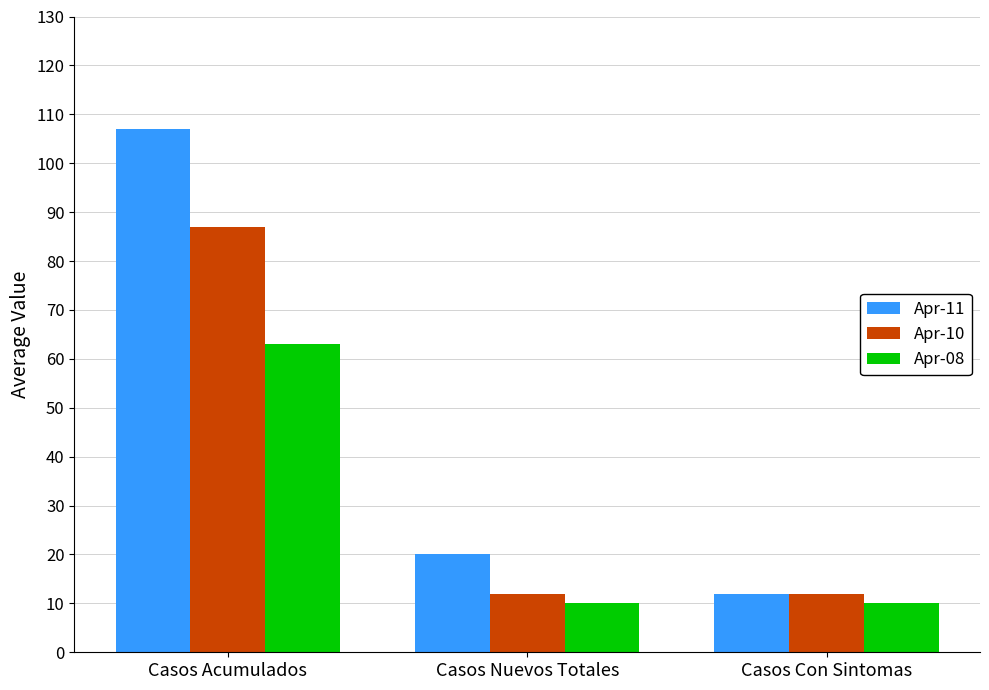

Reading left to right, list all the values displayed in this chart.

Apr-11: 107	20	12
Apr-10: 87	12	12
Apr-08: 63	10	10